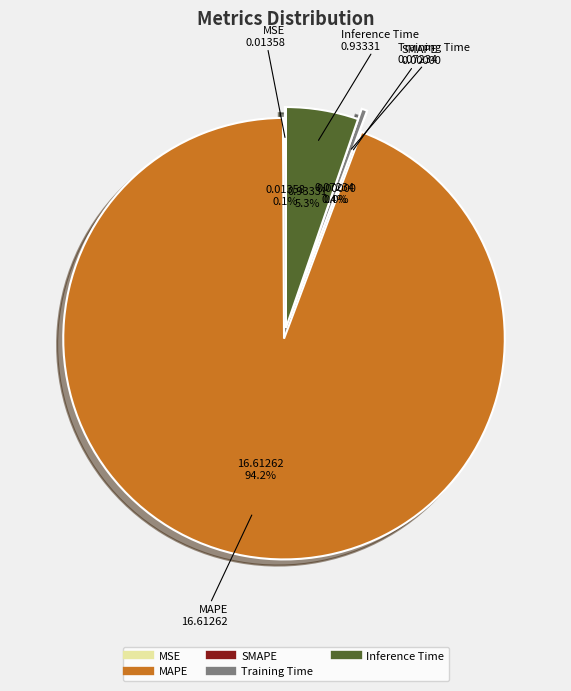

The MAPE slice represents 94% of the pie. True or false?

True